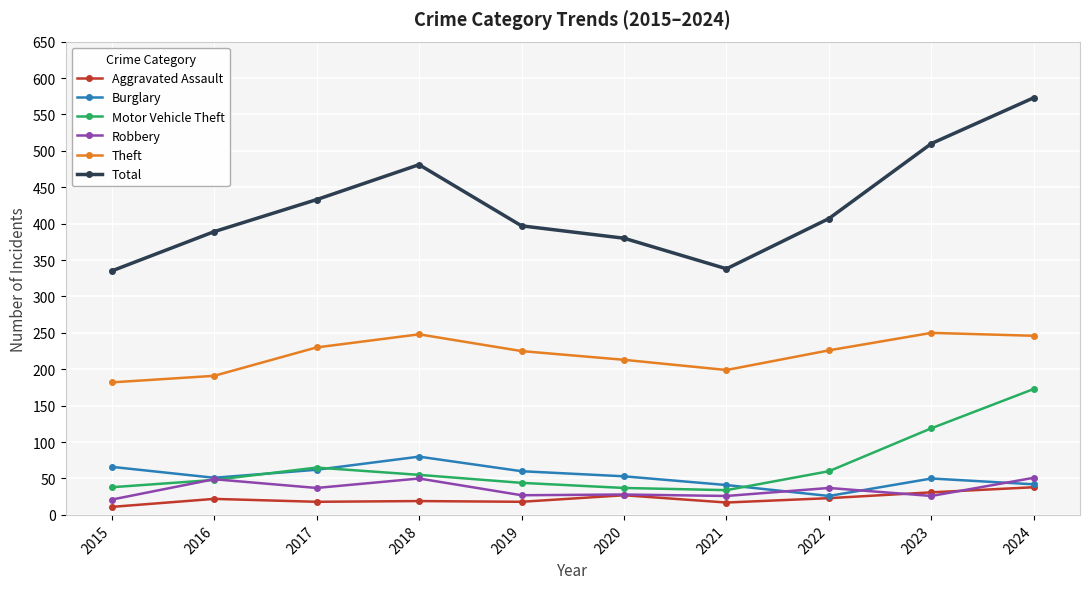

Is the value of Burglary at 2019 greater than the value of Total at 2016?

No